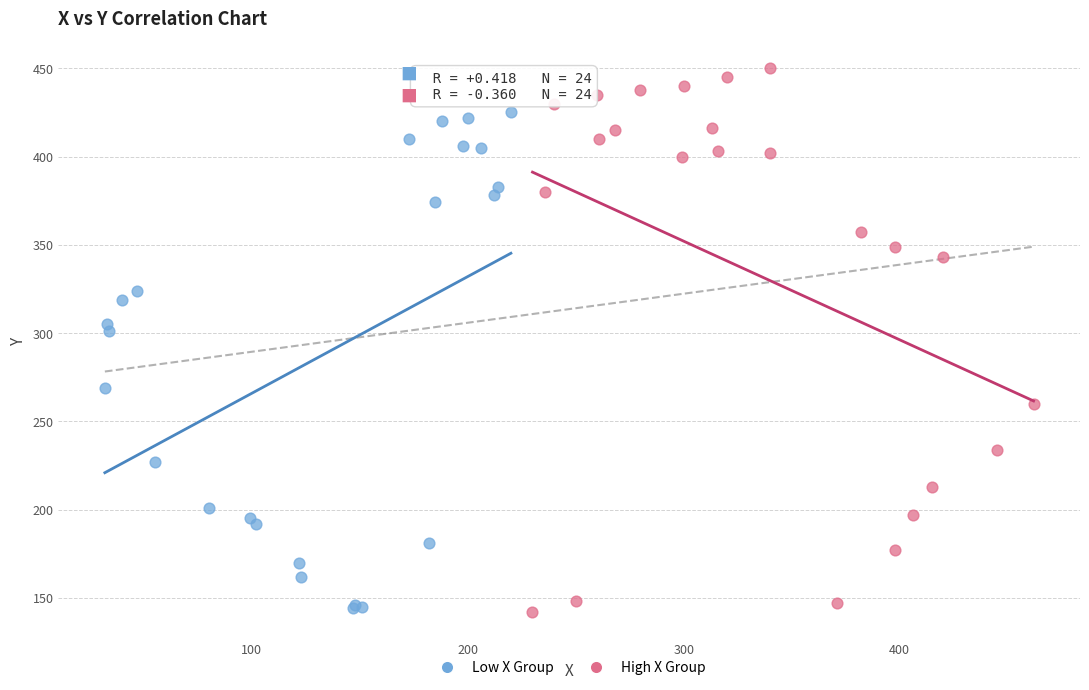

Which series contains the highest Y value?

High X Group